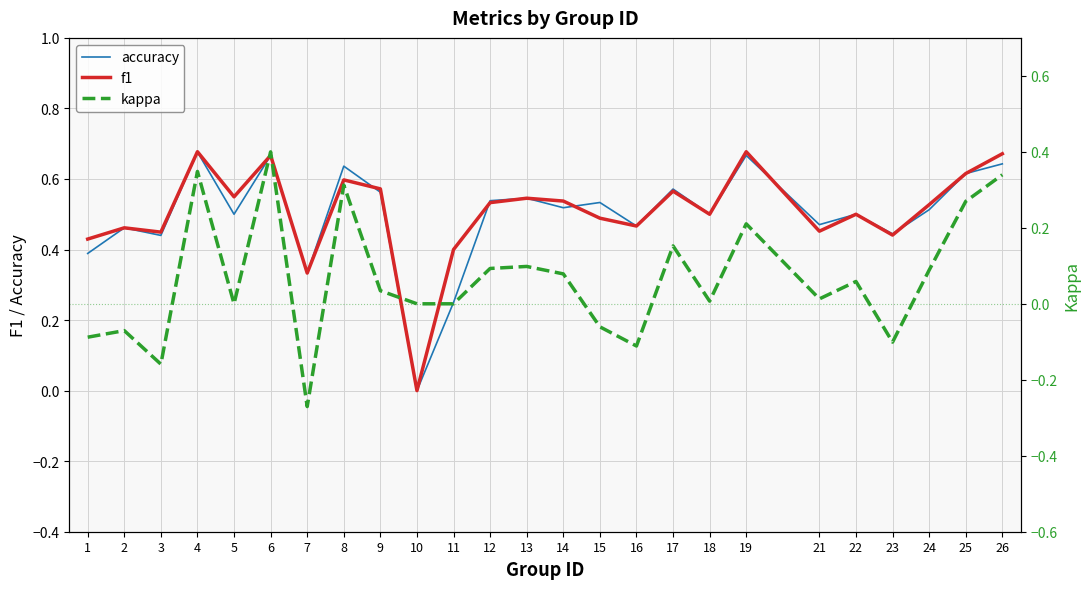

What value does the kappa series have at 7?

-0.3